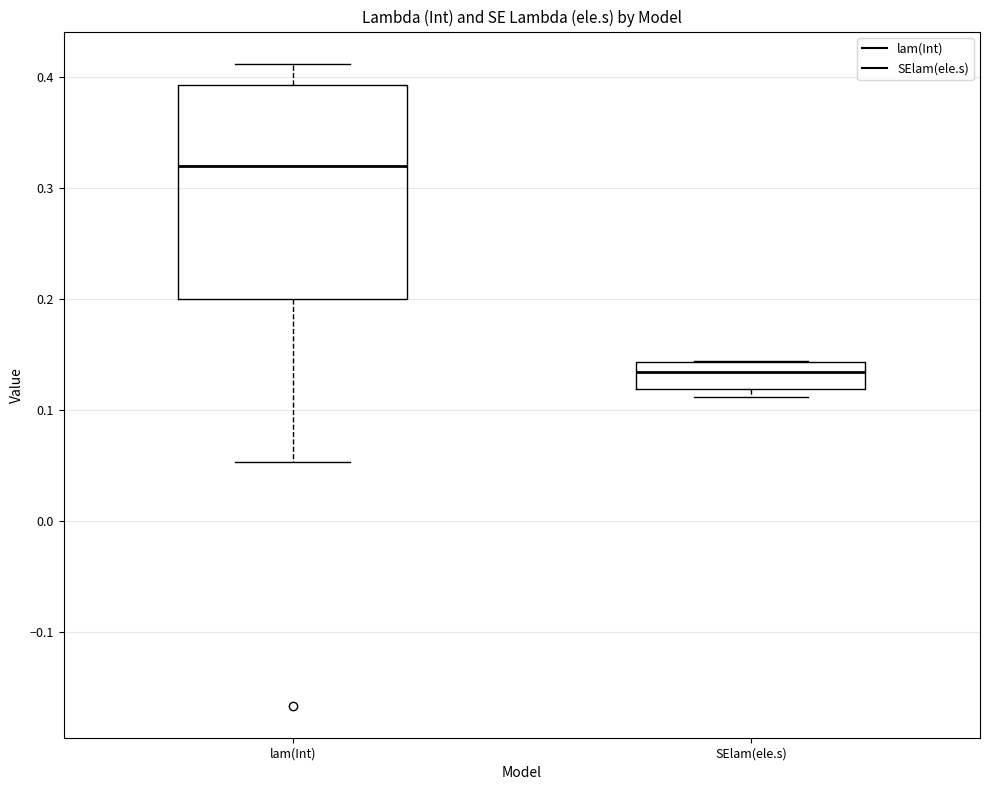

Where does the lower whisker of the box for lam(Int) end on the y-axis? The values are not printed on the chart, so give them approximately, as read against the axis.

0.05